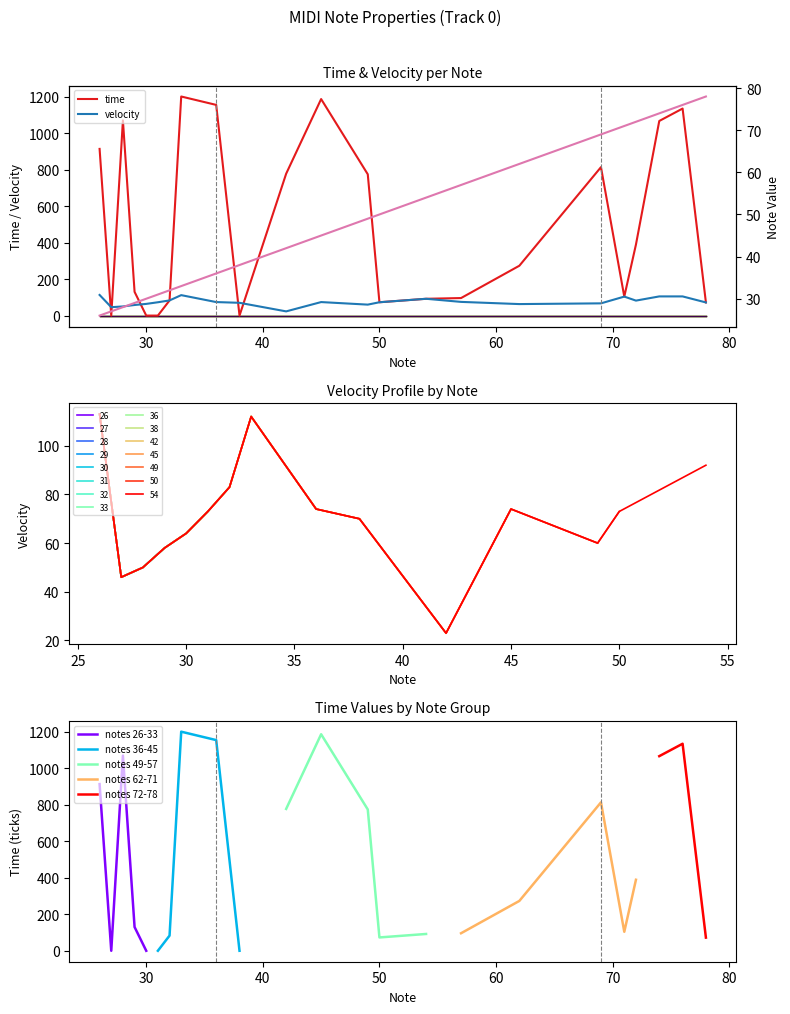

How many intersections are there between time and note?

7